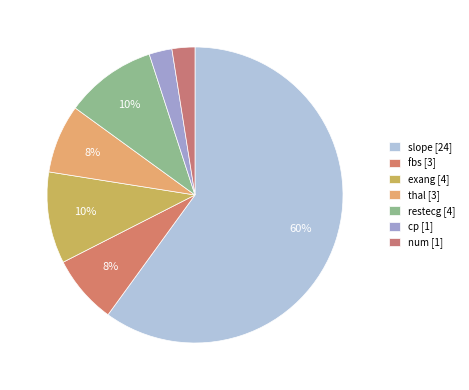

How many slices are in this pie chart?

7